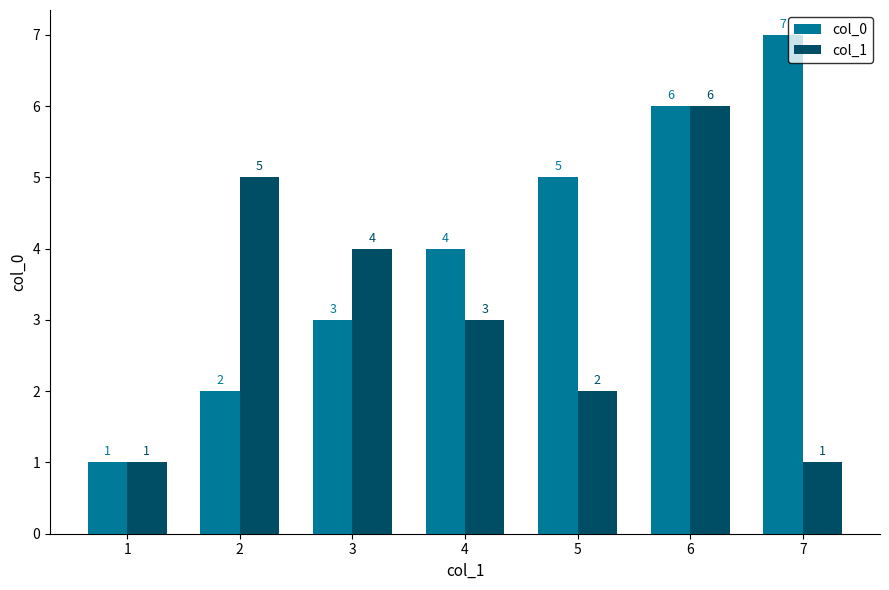

List the series in order of their overall mean, highest first.

col_0, col_1